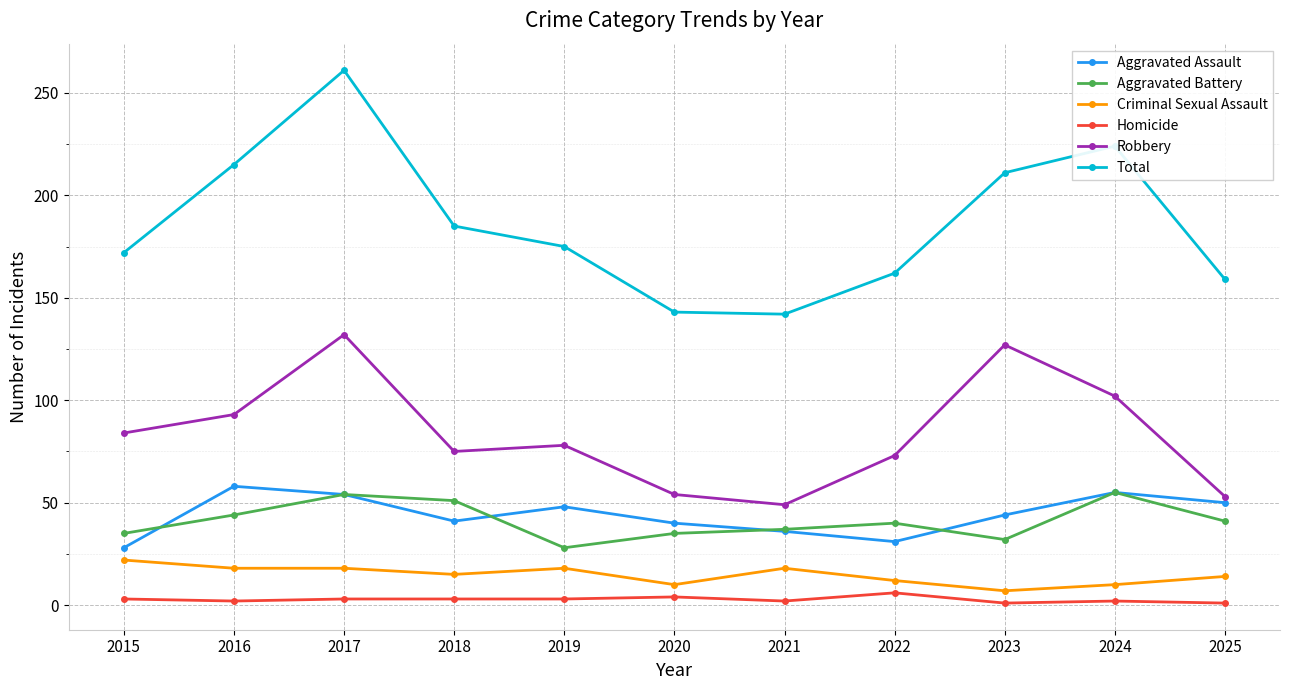

At which label does Aggravated Battery first exceed 40?

2016